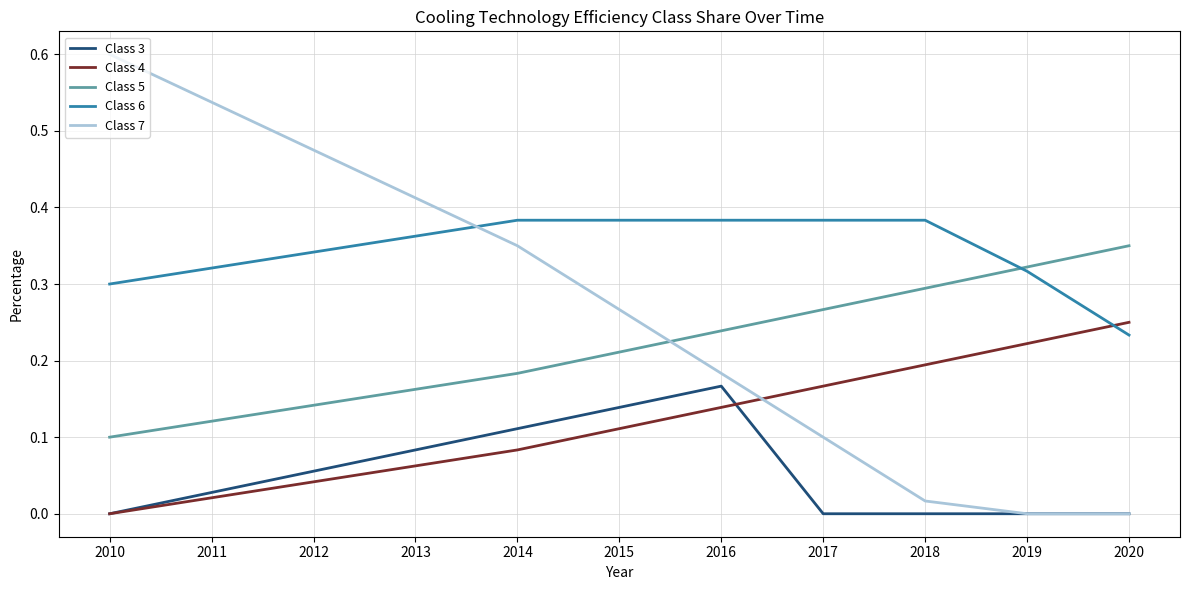

Which series changed the most between 2010 and 2015?

Class 7